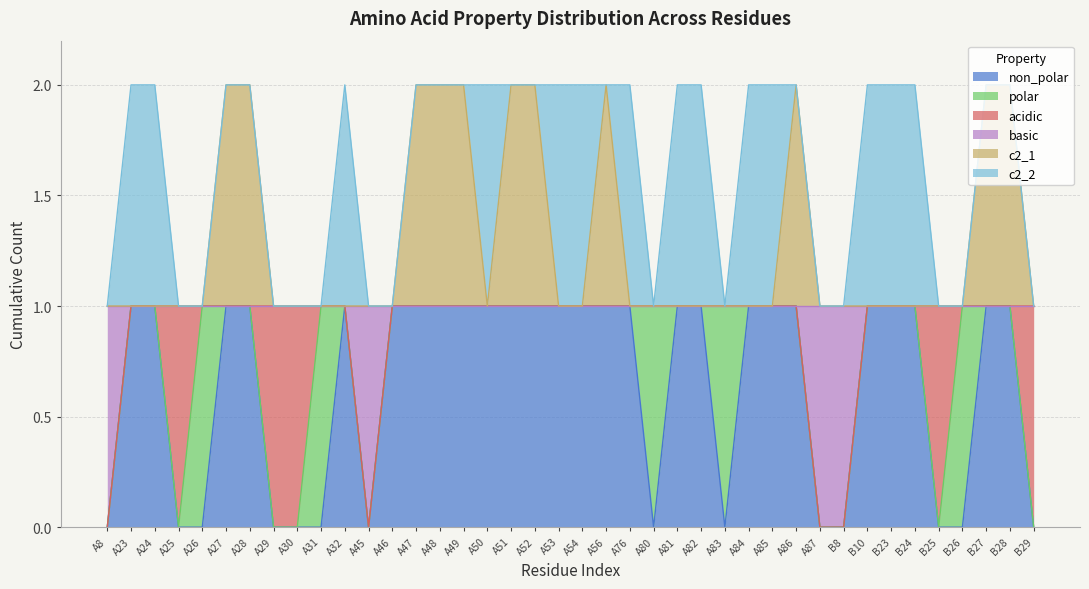

Does the chart display data point markers on the line(s)?

No